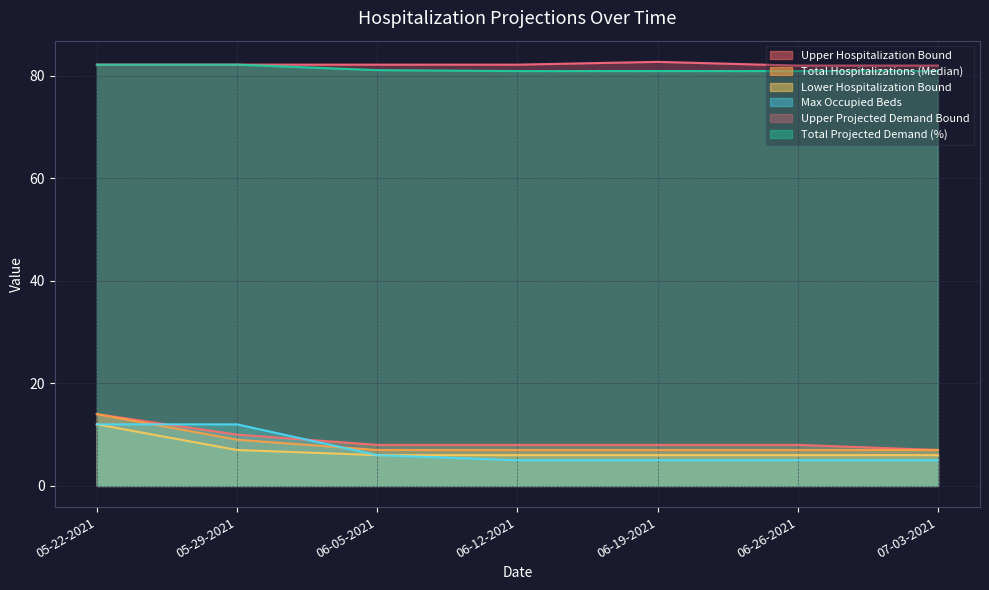

True or false: Total Projected Demand (%) and Total Hospitalizations (Median) intersect in this chart.

False